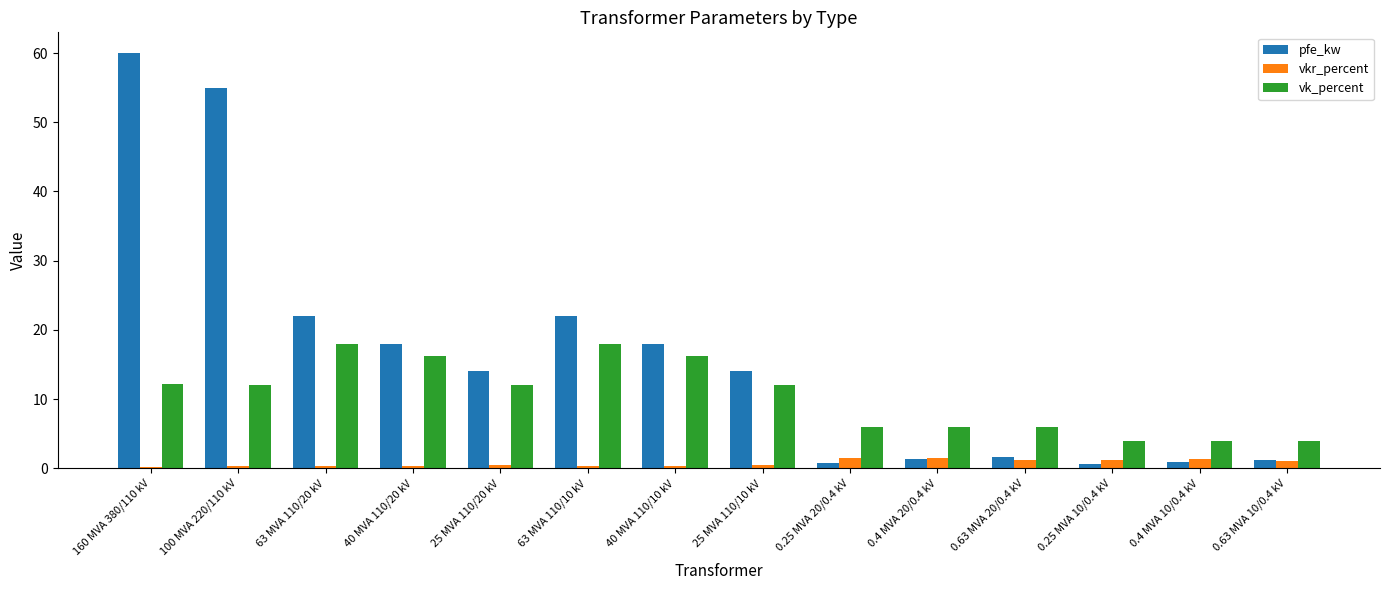

Rank the series by their average value, from lowest to highest.

vkr_percent, vk_percent, pfe_kw